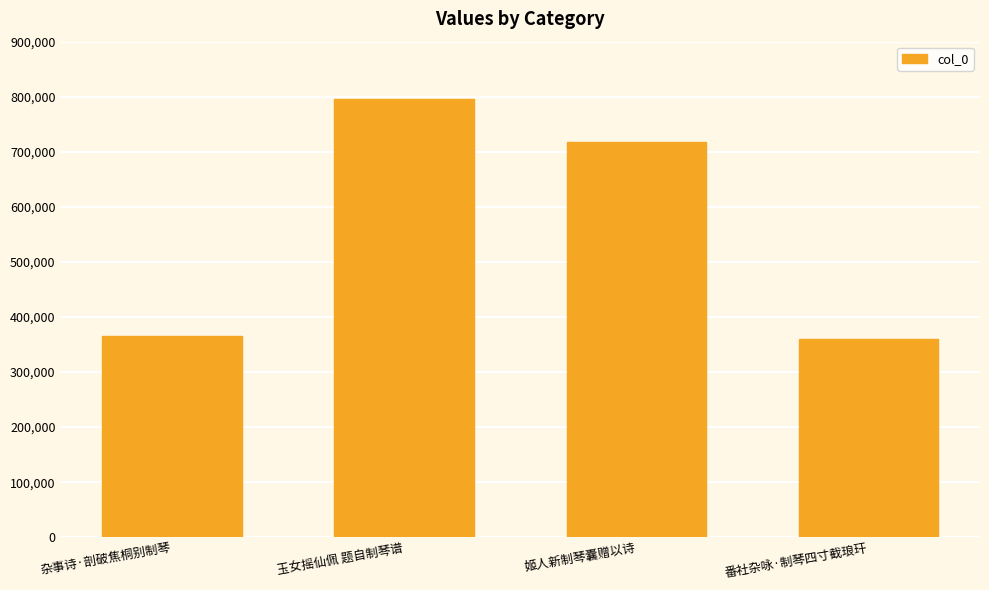

What is the difference between the values at 姬人新制琴囊赠以诗 and 杂事诗·剖破焦桐别制琴?

351791